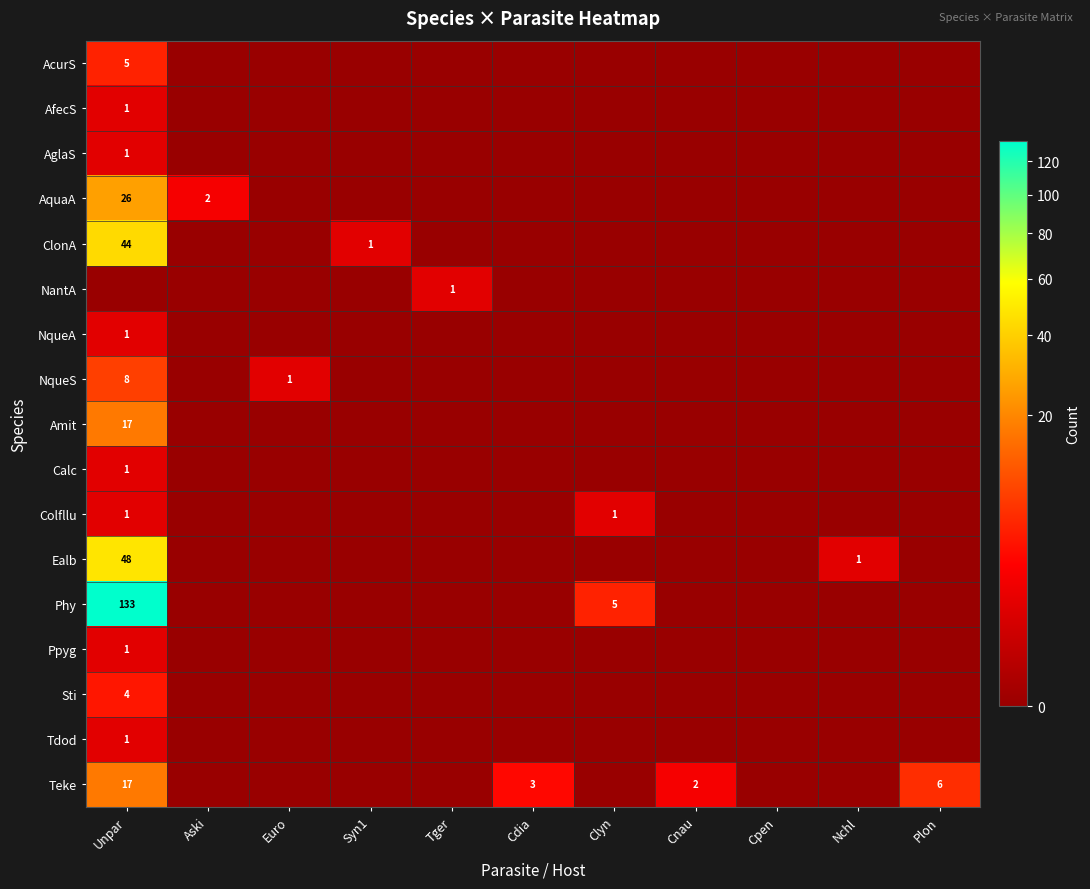

The Teke series shows 17 at Unpar. True or false?

True